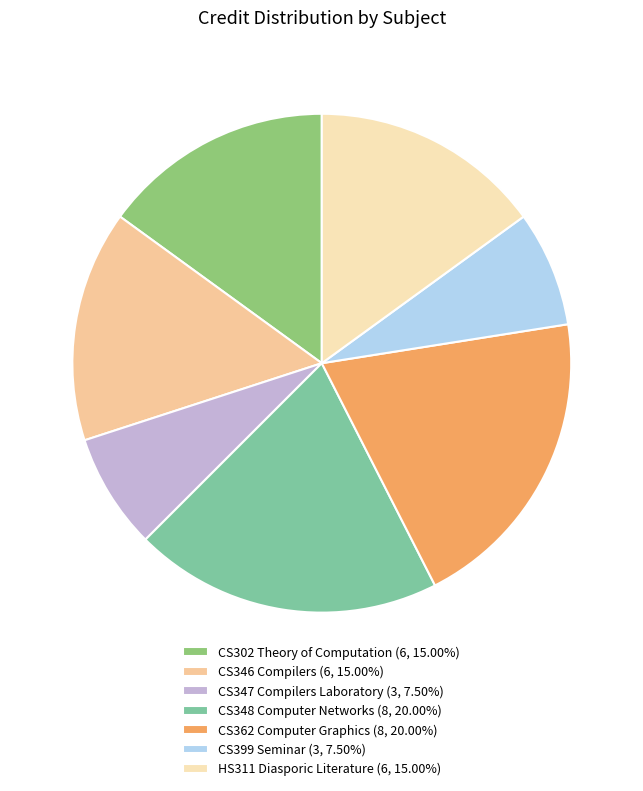

To the nearest percent, what is the combined percentage of CS346 Compilers and CS399 Seminar?

22%